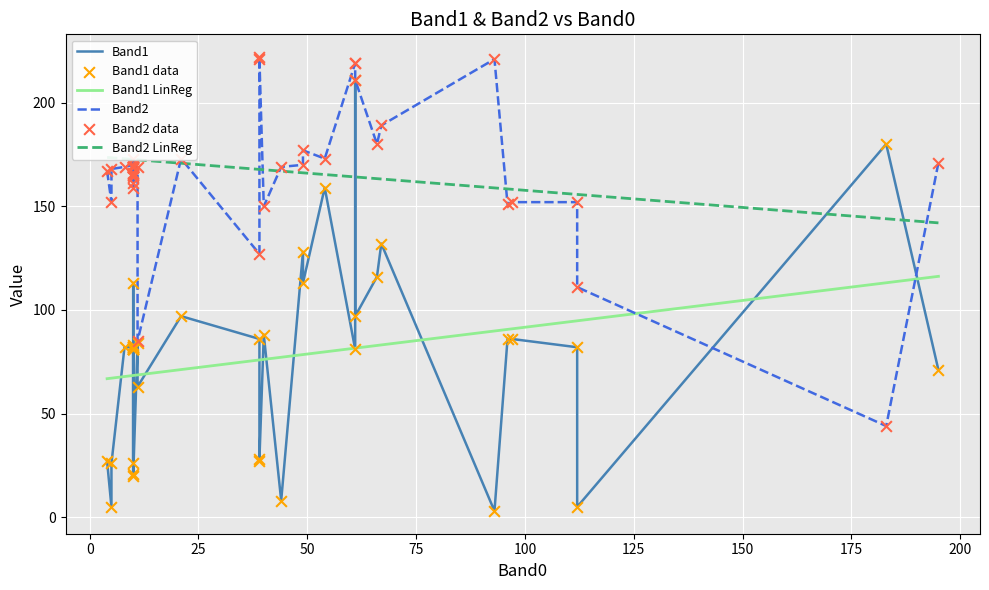

Which series contains the lowest Y value?

Band1